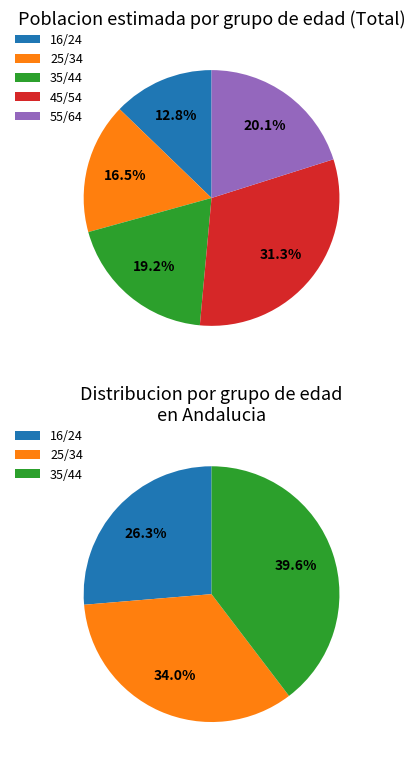

To the nearest percent, what is the average slice percentage?

20%